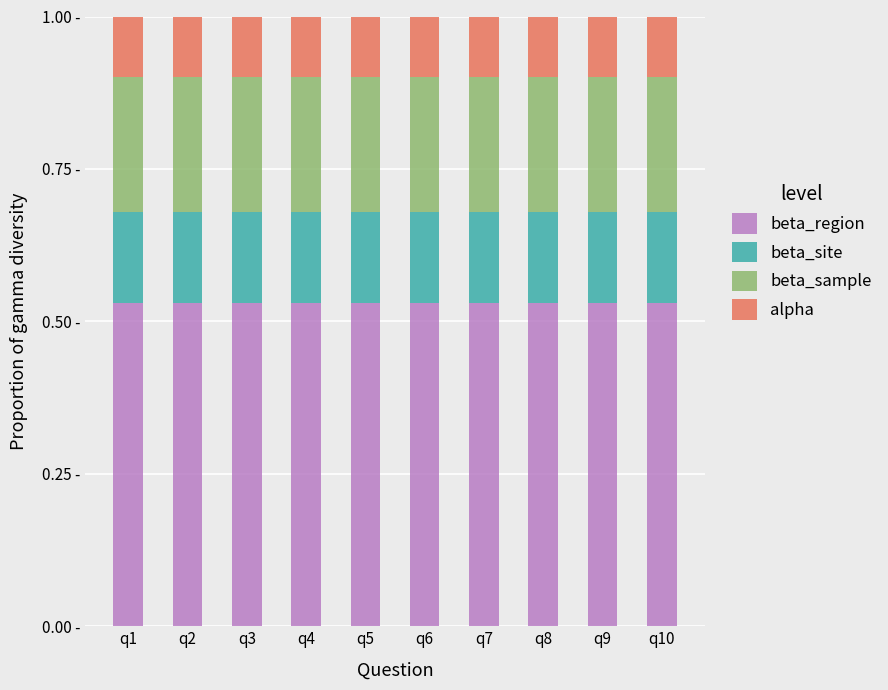

At which category is the sum across all series the highest?

q1